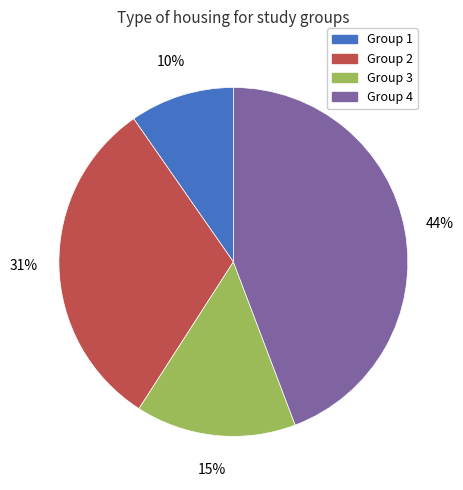

Is there any slice that represents more than half of the pie?

No